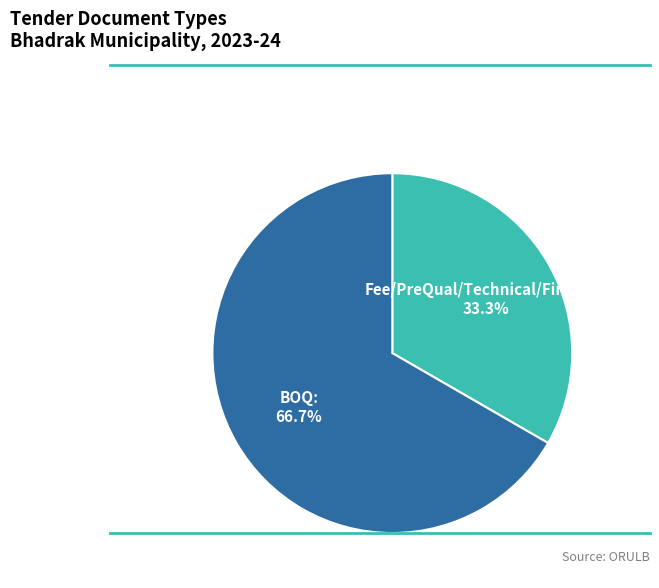

Does any single category account for the majority?

Yes